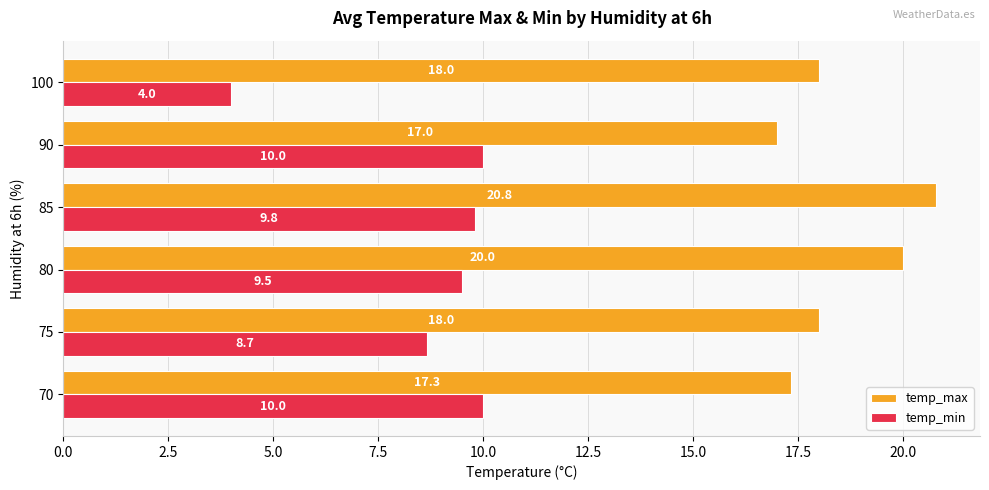

What is the approximate value of temp_max at 90?

17.0